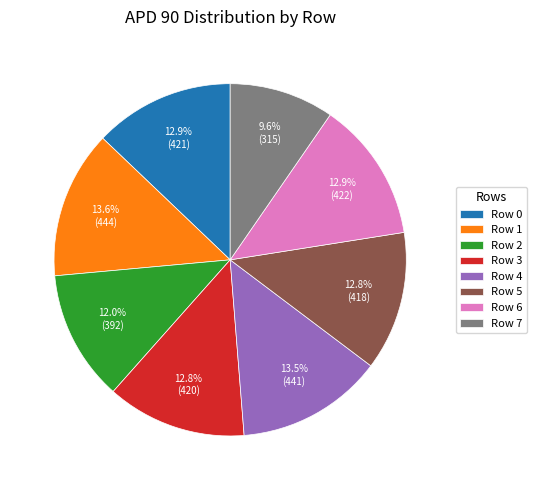

Count the number of slices in the pie.

8